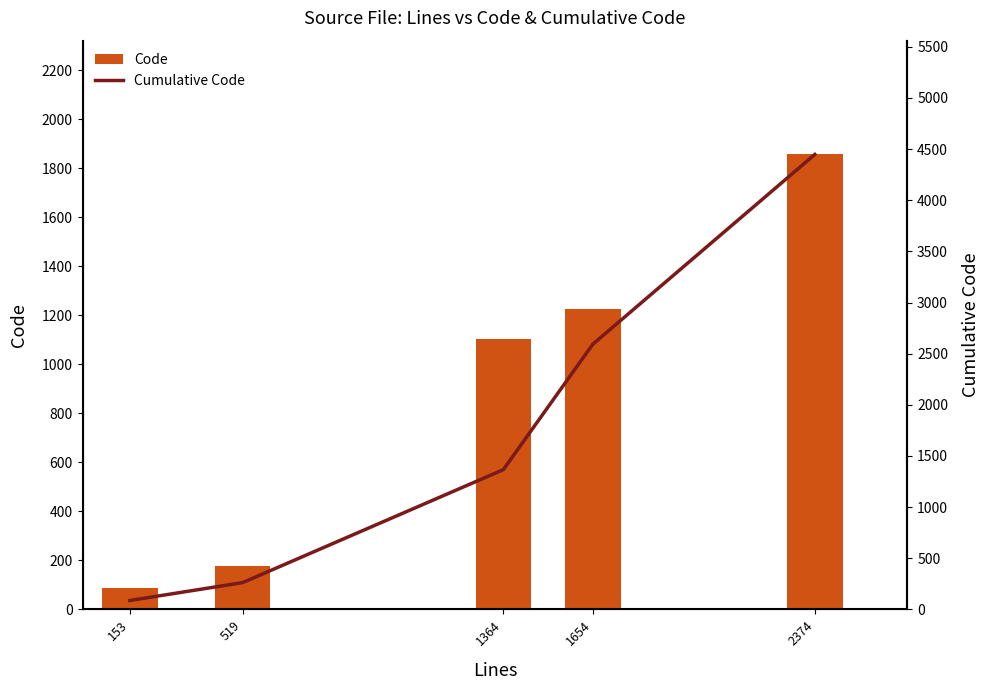

Reading right to left, transcribe all the data shown in this chart.

Code: 1856	1226	1104	175	87
Cumulative Code: 4448	2592	1366	262	87